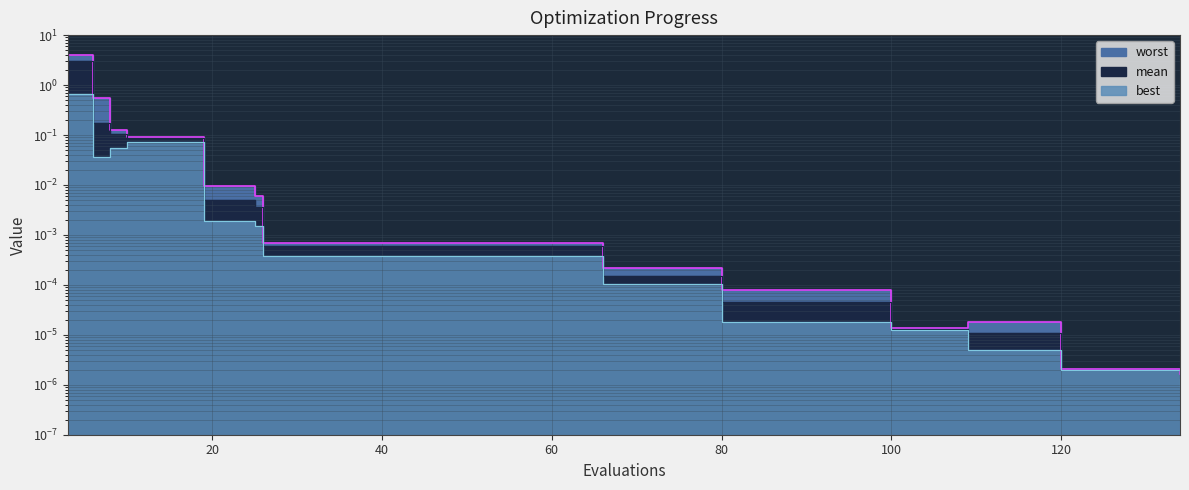

True or false: worst and best intersect in this chart.

False